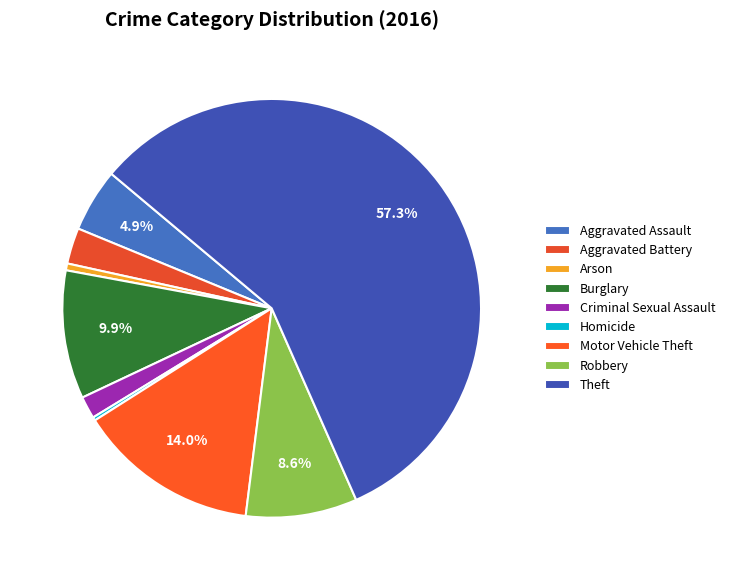

What percentage is NOT represented by Aggravated Battery?

97.2%